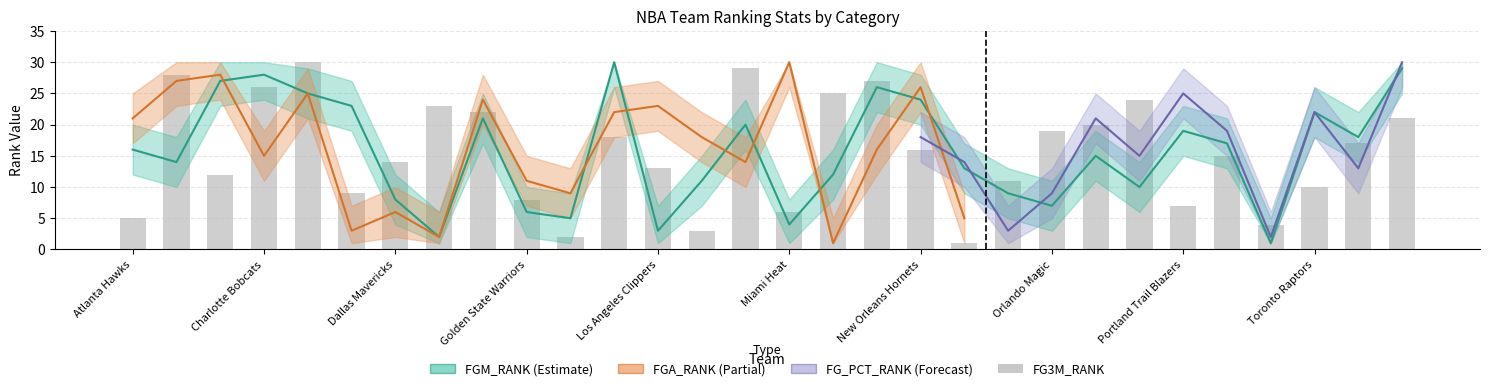

What is the average value of the FGM_RANK series?

16